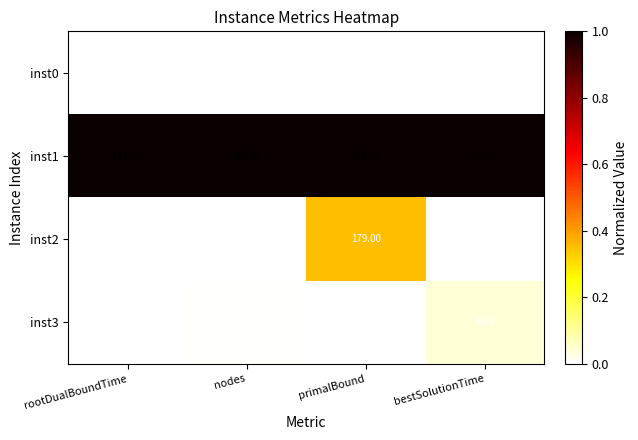

How many categories are shown in the chart?

4